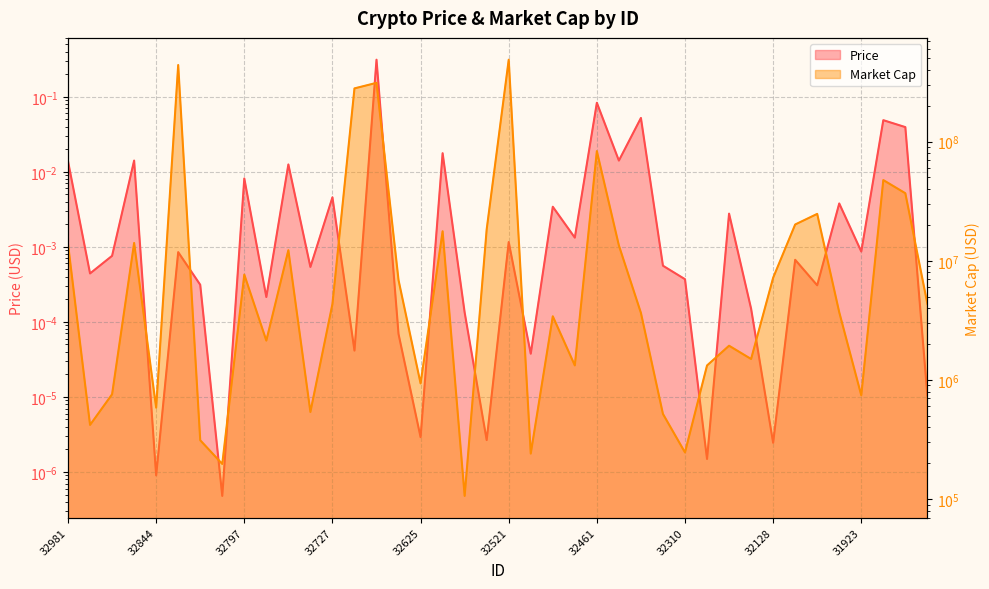

At 32350, list the series in order from smallest to largest.

Price, Market Cap